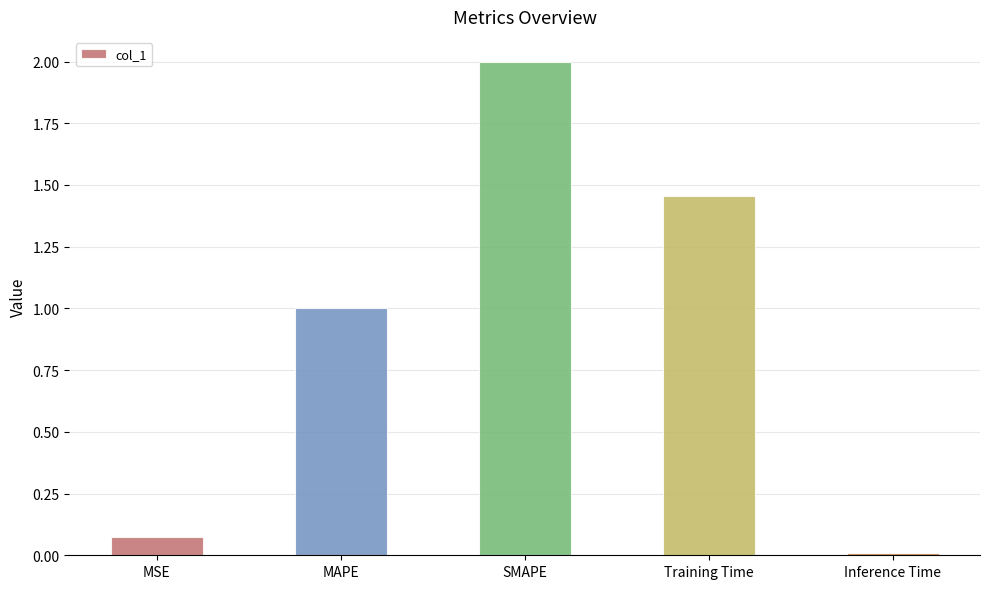

How many values exceed 1?

3